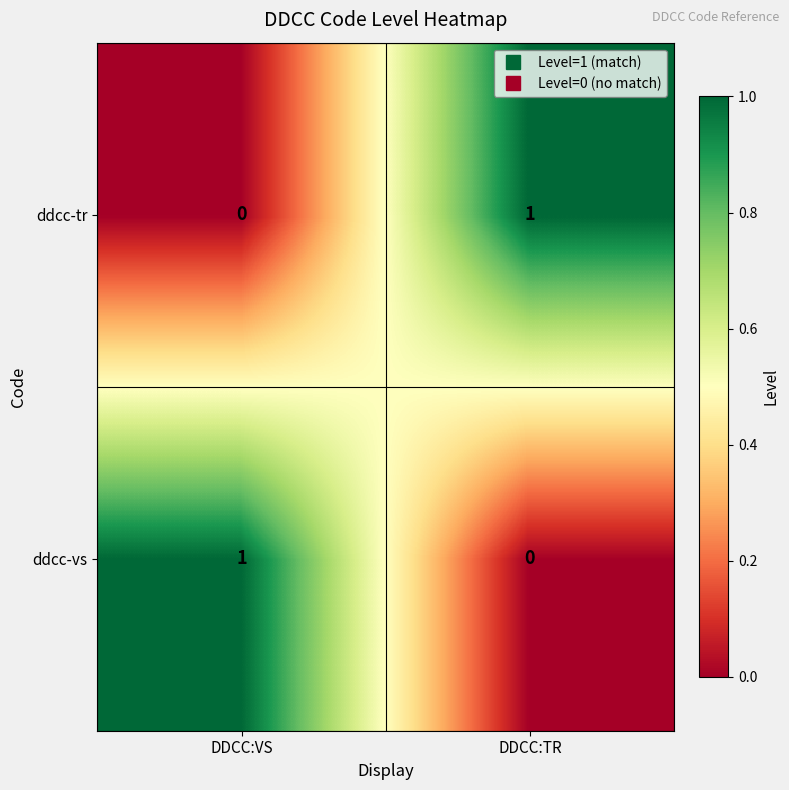

At which label is ddcc-vs closest to 0?

DDCC:TR